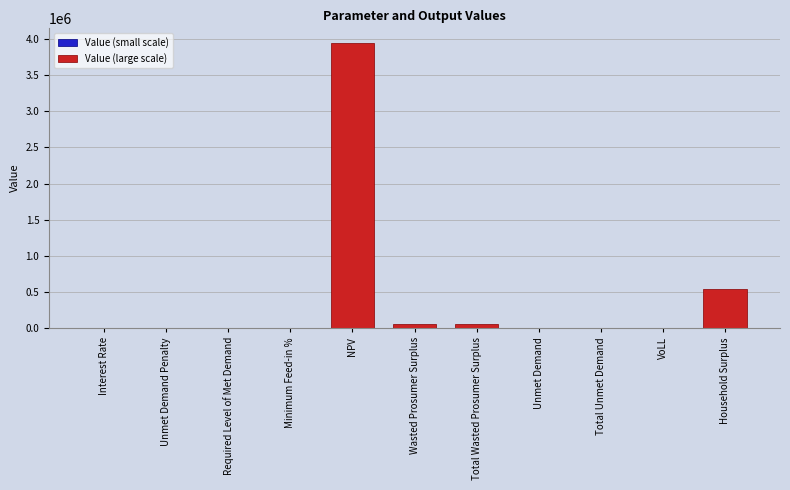

Rank the categories by value from lowest to highest.

Unmet Demand Penalty, Required Level of Met Demand, Minimum Feed-in %, Interest Rate, VoLL, Unmet Demand, Total Unmet Demand, Wasted Prosumer Surplus, Total Wasted Prosumer Surplus, Household Surplus, NPV